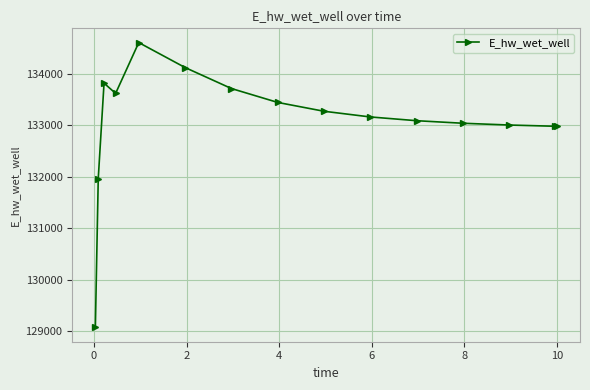

True or false: the data has more than 1 interior local peaks.

True